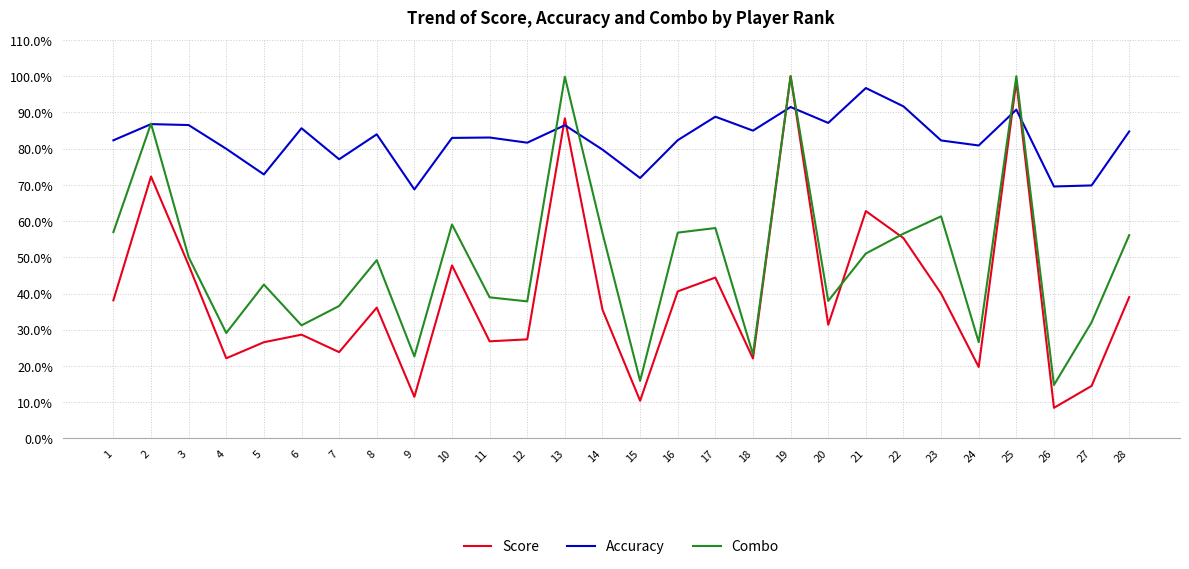

Where is Score nearest to the value 54?

22